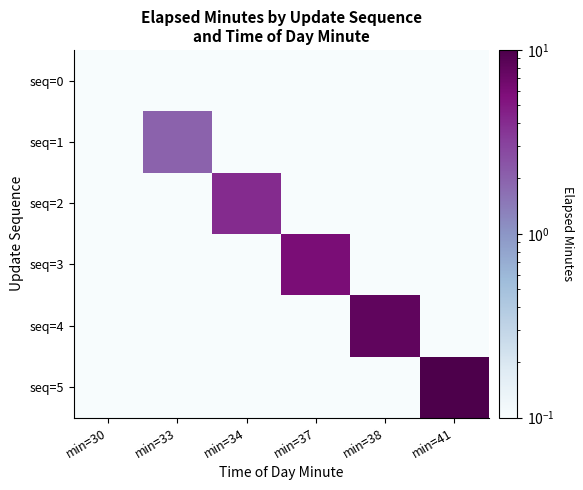

Which series has the largest total across all categories?

seq=5